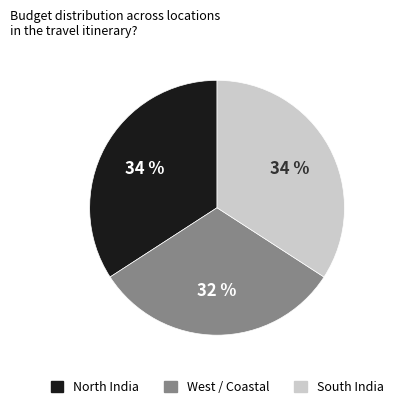

To the nearest percent, what is the average slice percentage?

33%